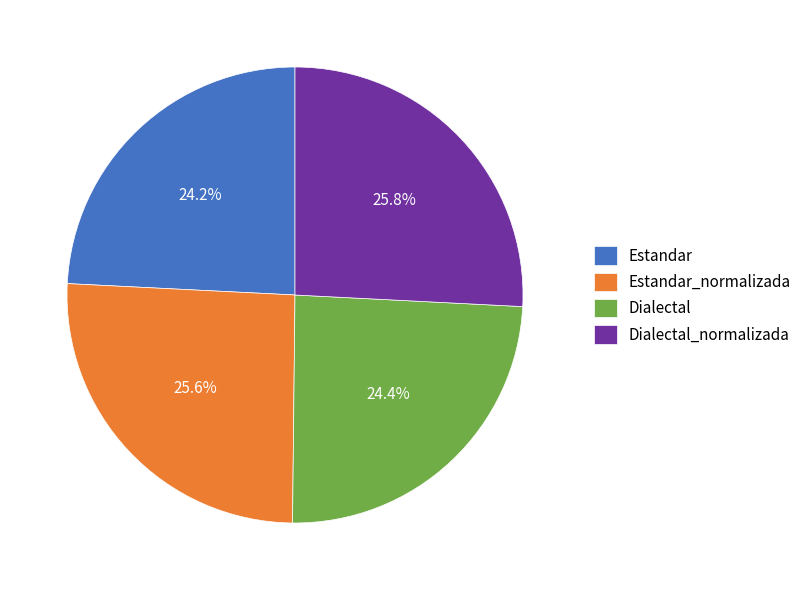

Does Dialectal represent more than half of the total?

No